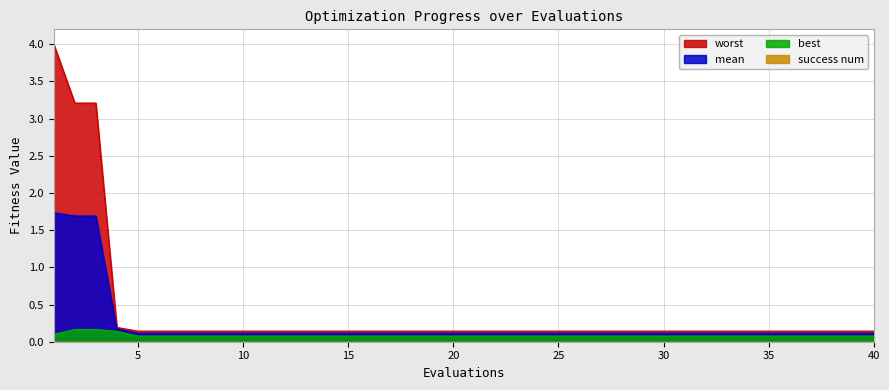

Is it true that best equals 0.1 at 8?

True